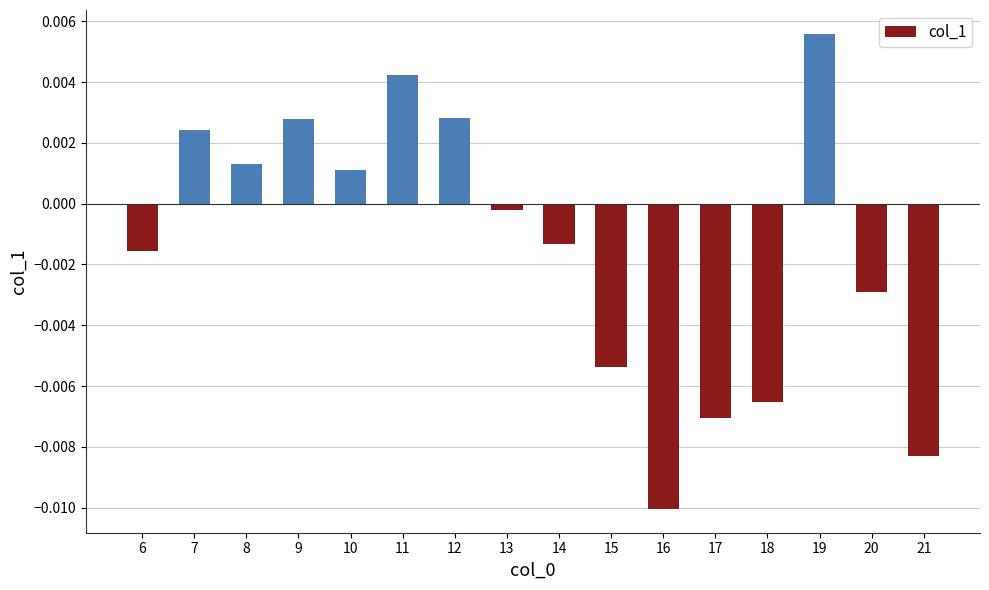

How many values are below 0?

9